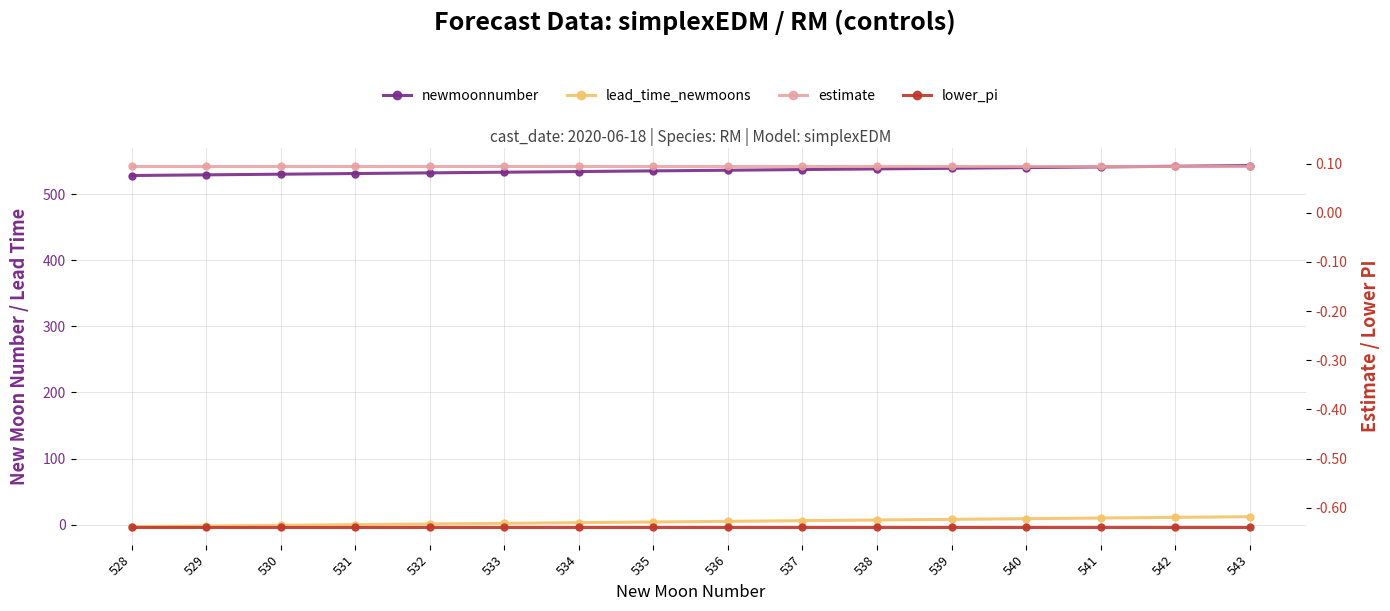

How many lines are shown in the chart?

4